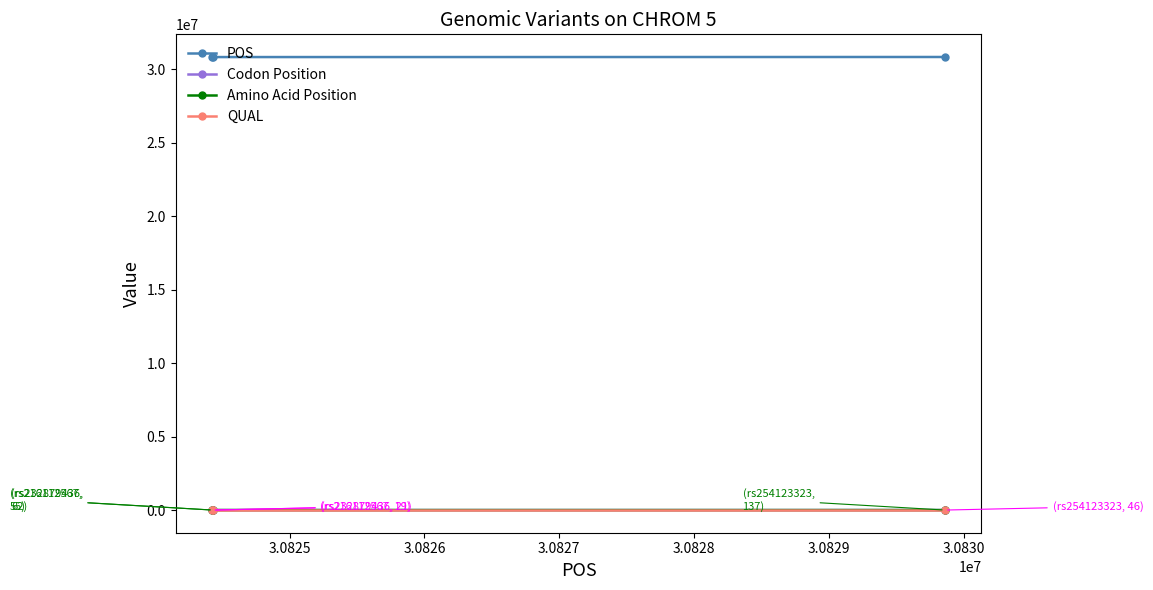

What is the minimum value shown in the chart?

19